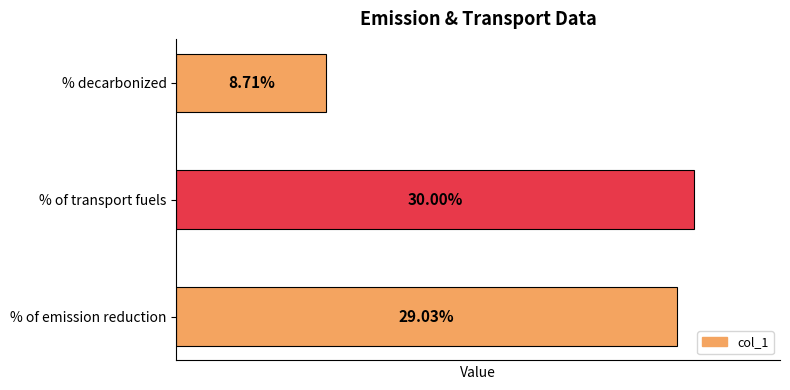

How many bars are there in total?

3